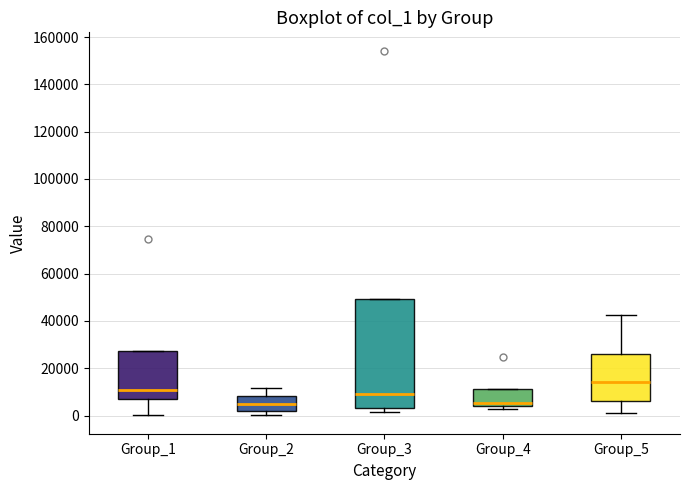

Reading left to right, transcribe this box plot: for each box, give where its median line is, the range the box spans, and where its two whiskers end, as read against the y-axis. The values are not printed on the chart, so give them approximately, as read against the axis.

Group_1: median 10000, box 8000 to 28000, whiskers 0 to 28000
Group_2: median 4000, box 2000 to 8000, whiskers 0 to 12000
Group_3: median 8000, box 4000 to 50000, whiskers 2000 to 50000
Group_4: median 6000, box 4000 to 12000, whiskers 2000 to 12000
Group_5: median 14000, box 6000 to 26000, whiskers 2000 to 42000